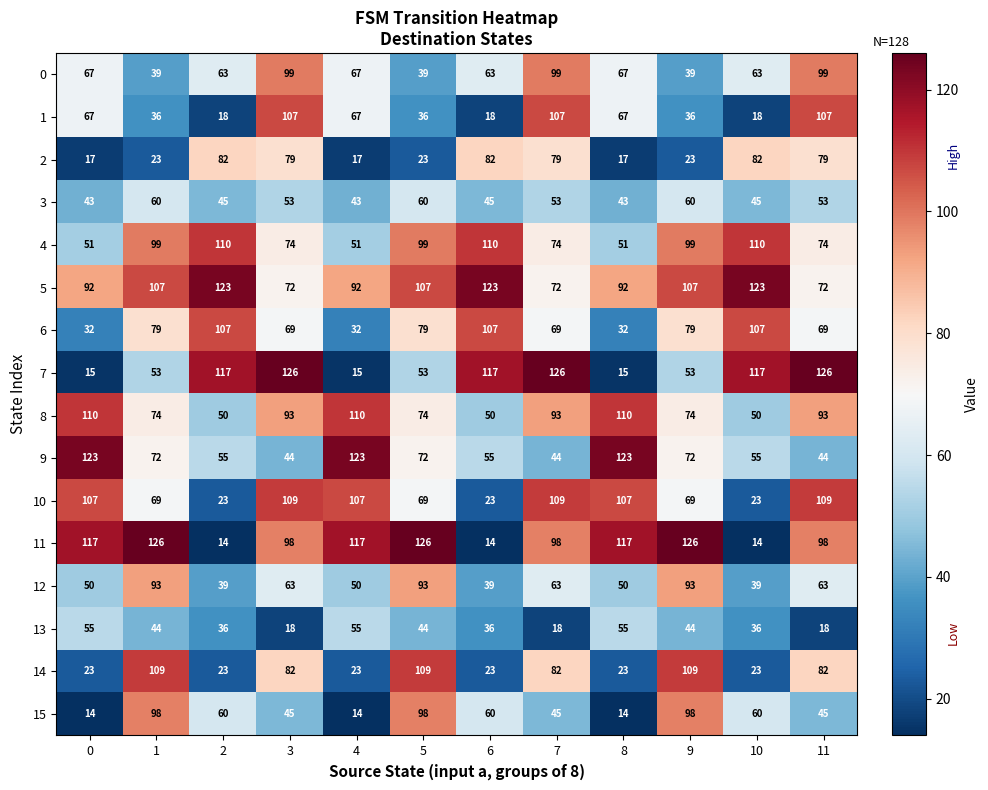

Which series has the largest total across all categories?

5